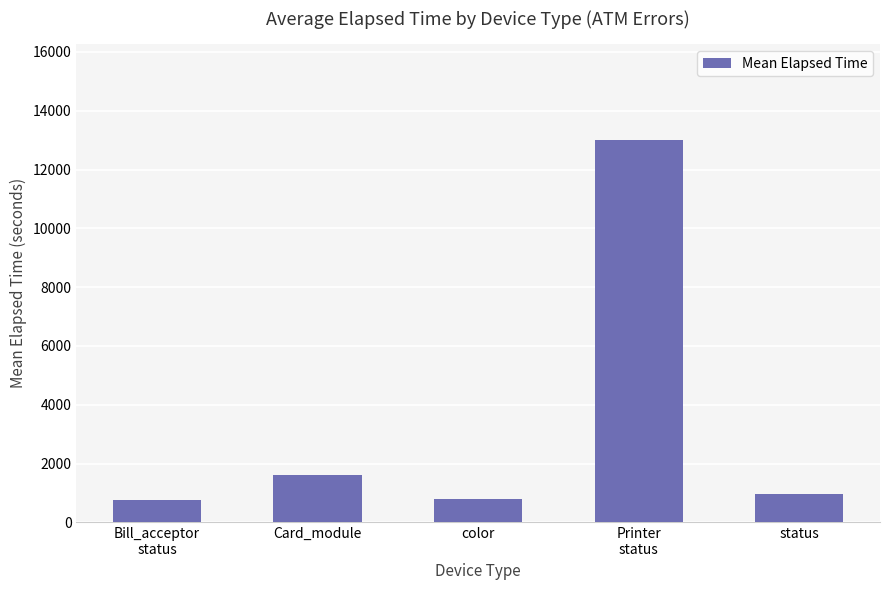

Does the chart contain any negative values?

No